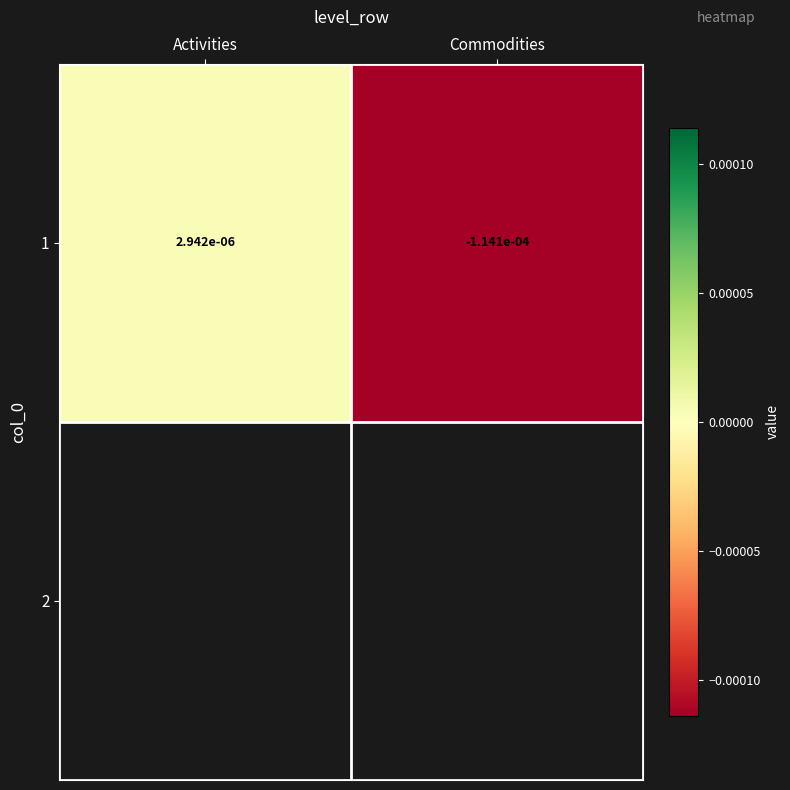

Where does the data first go above 0?

Activities